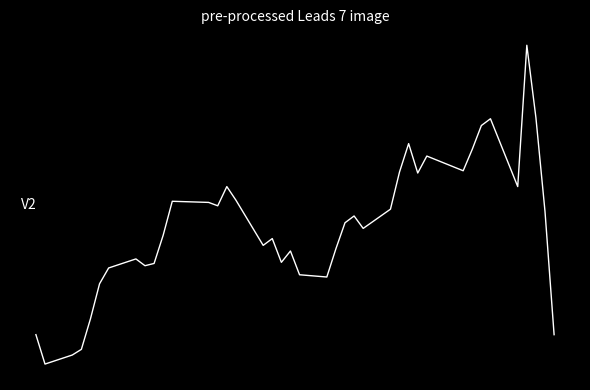

Is this an area chart (filled region under the line)?

No